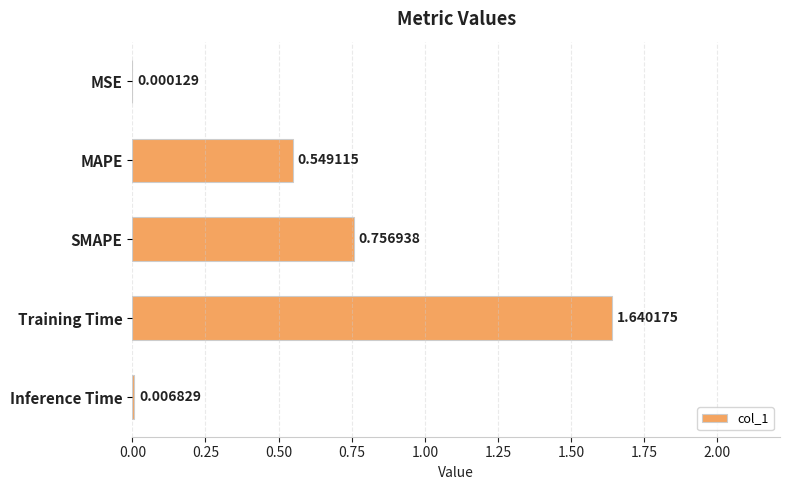

Between MAPE and MSE, which is larger?

MAPE